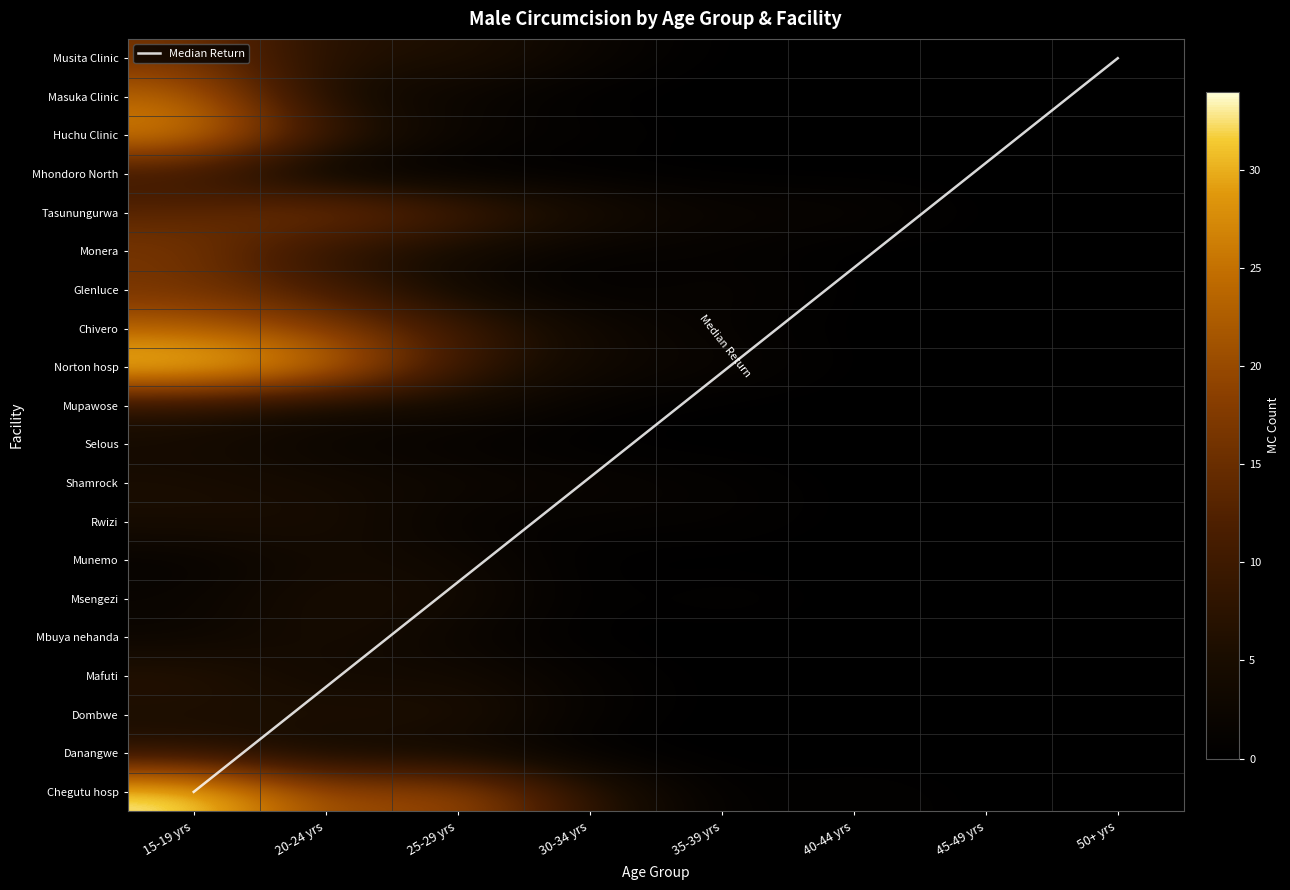

The value of Msengezi at 35-39 yrs is 1. True or false?

False